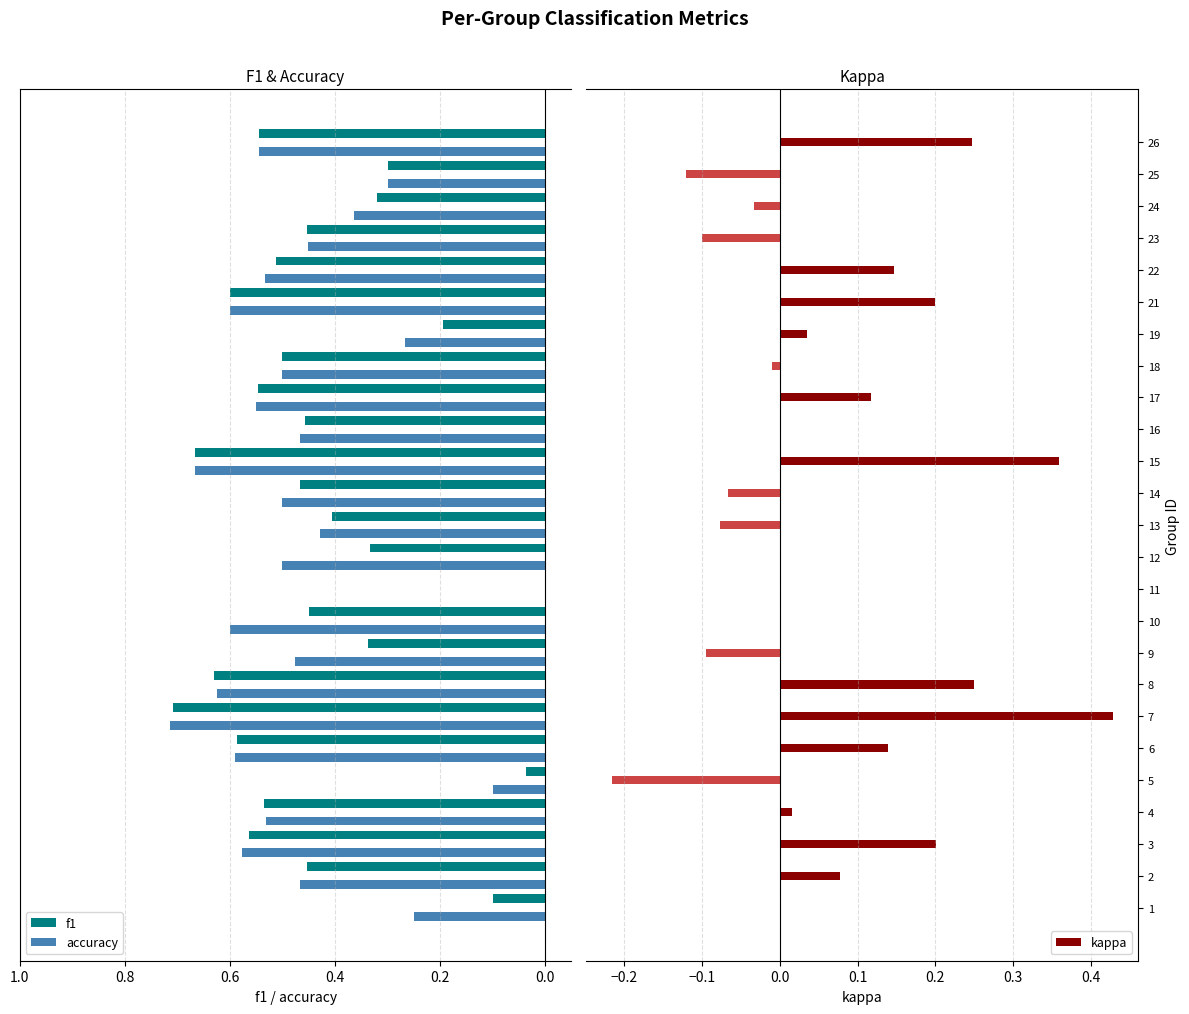

What is the sum of all f1 values?

10.7